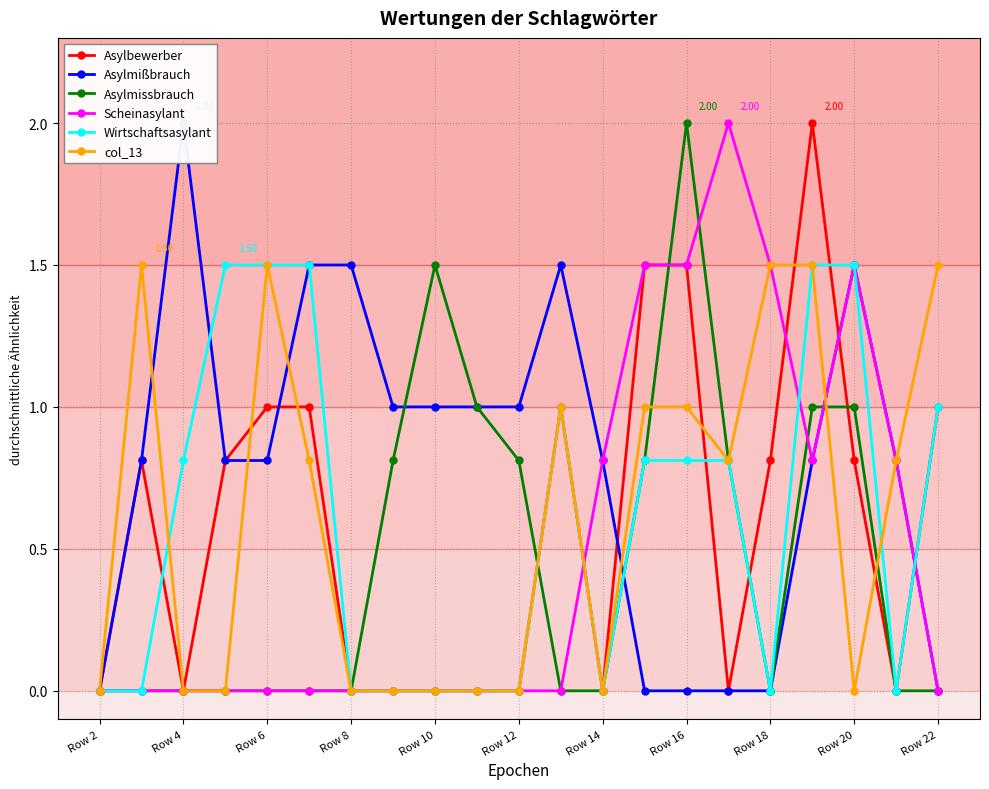

Is it true that Asylmissbrauch equals -0.9 at Row 22?

False